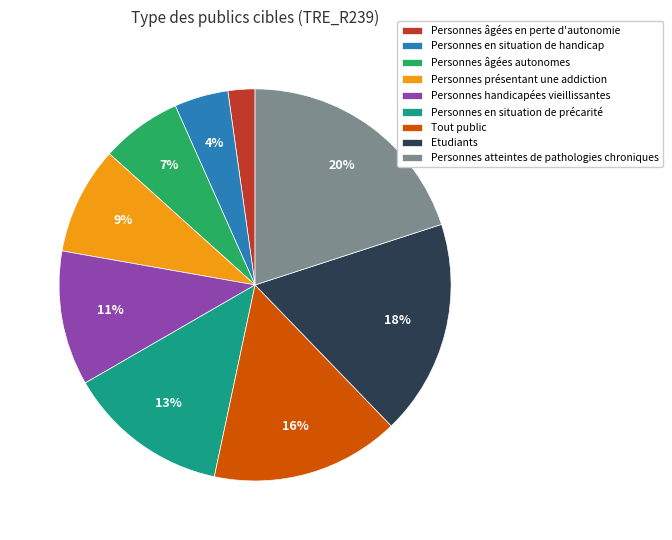

To the nearest percent, what portion does Personnes handicapées vieillissantes represent?

11%